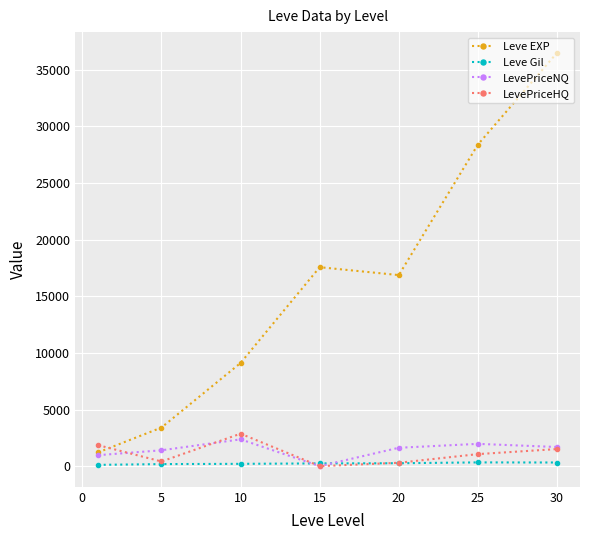

How many lines are shown in the chart?

4